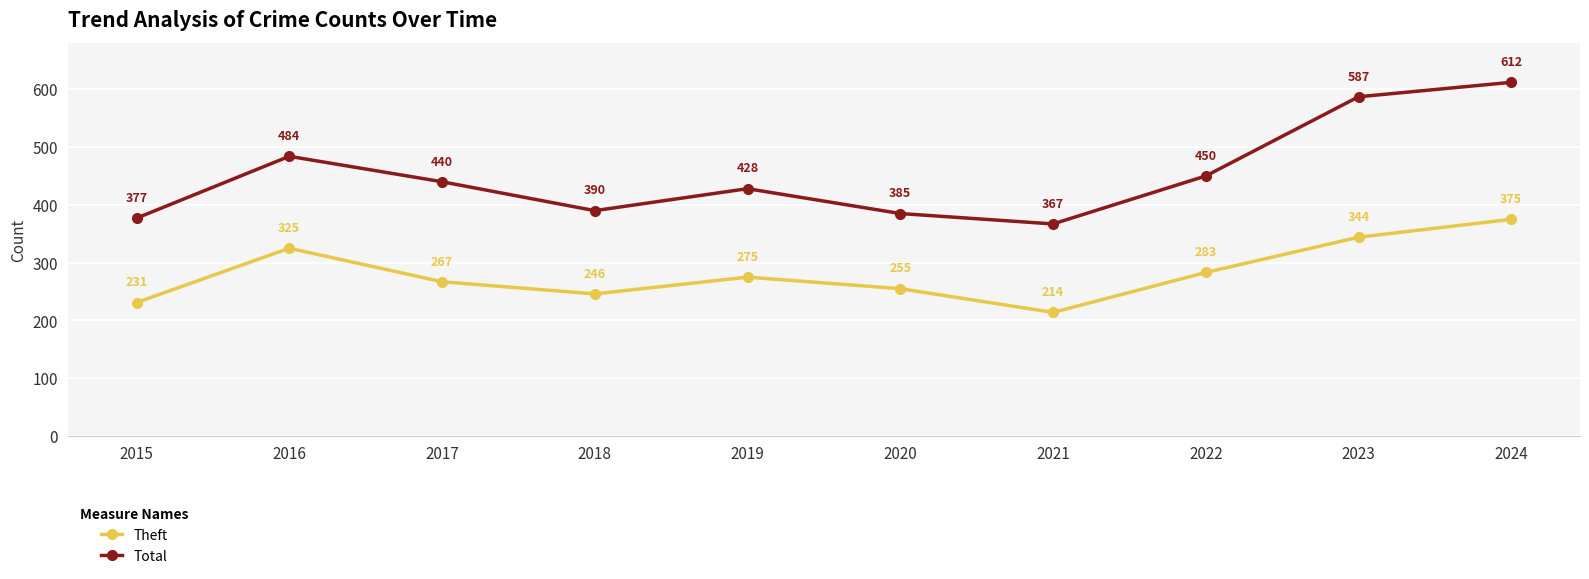

Rank the series by their average value, from lowest to highest.

Theft, Total